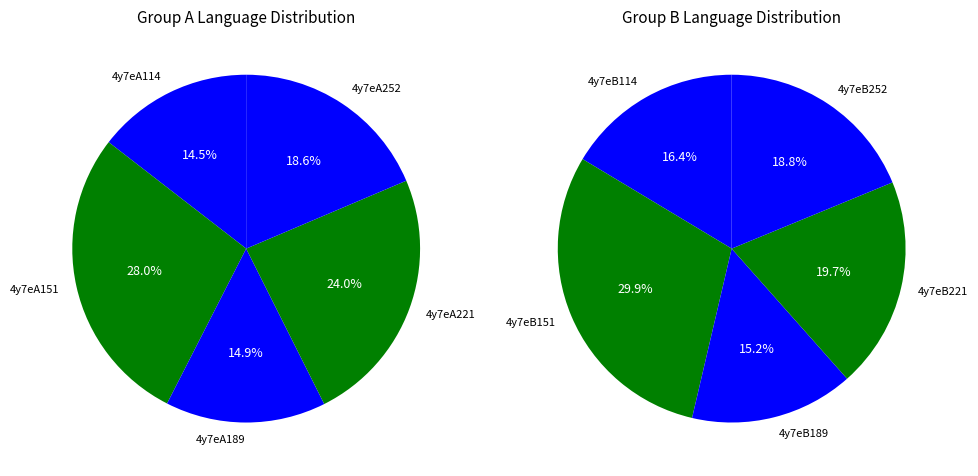

Between 4y7eB252 and 4y7eB114, which is larger?

4y7eB252